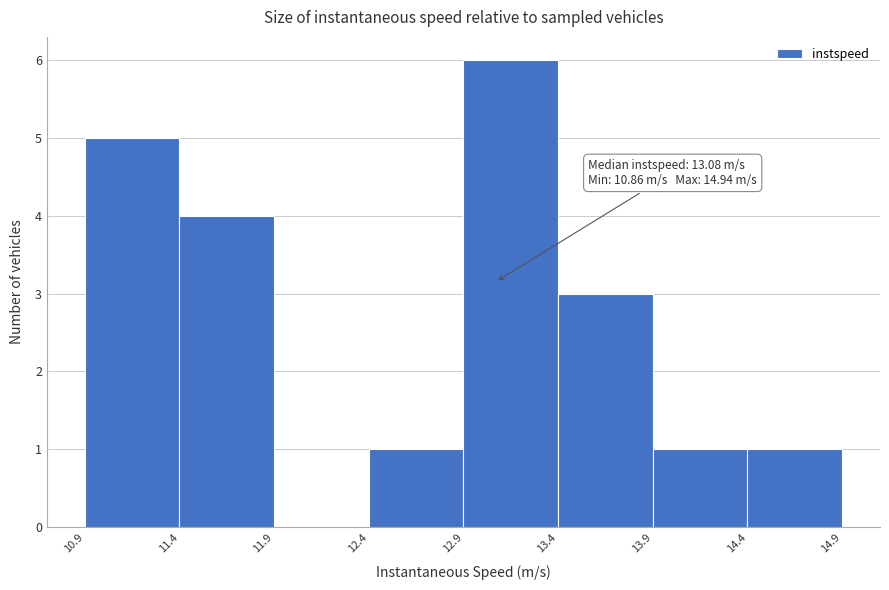

Over which range of the x-axis is the bar tallest?

12.9 to 13.4